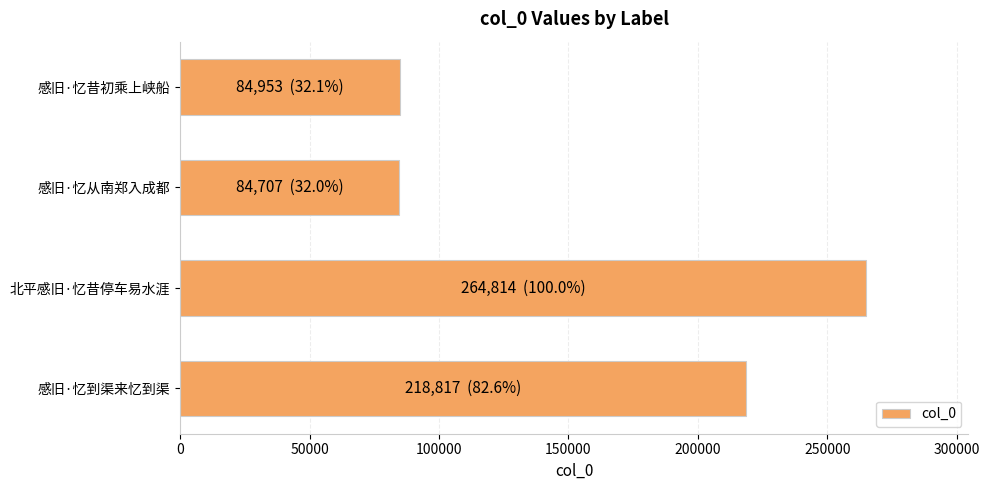

What is the difference between the second highest and second lowest values?

133864